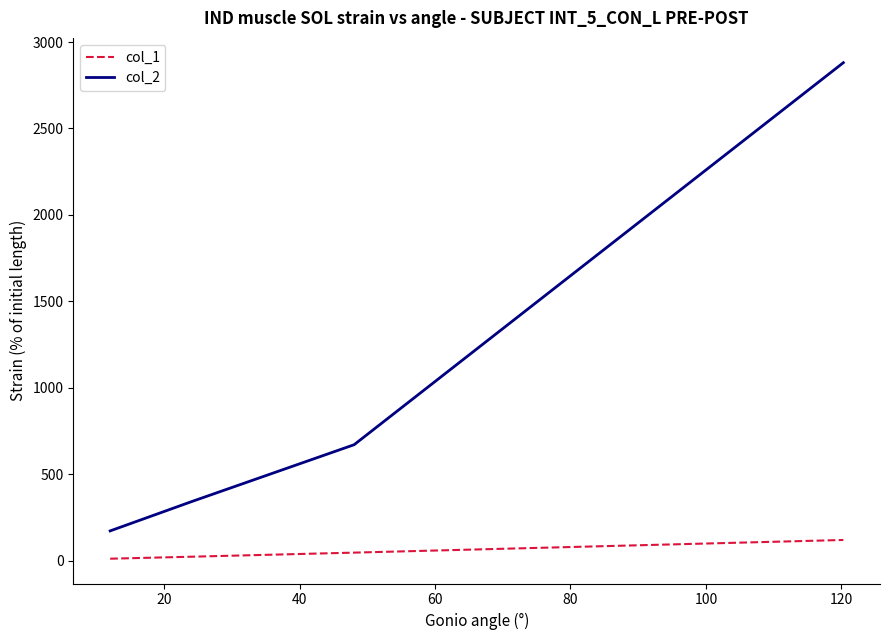

Does the chart have visible grid lines?

No